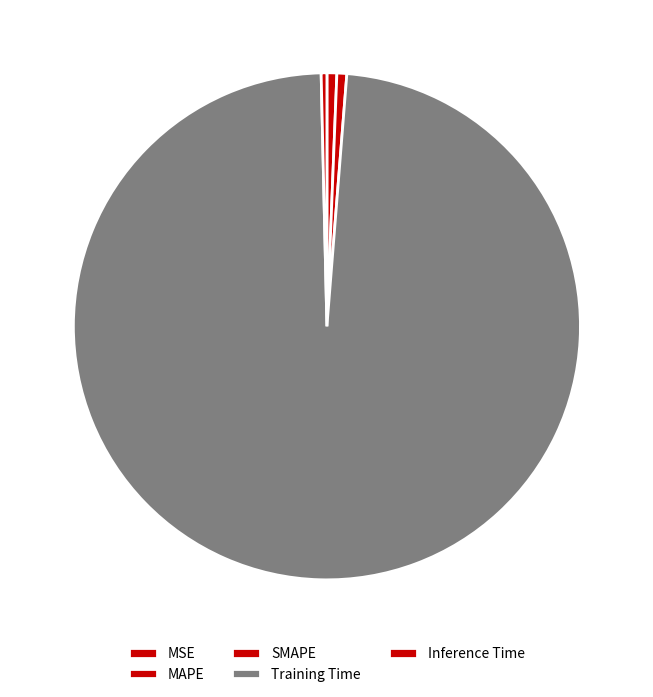

How many slices are in this pie chart?

5